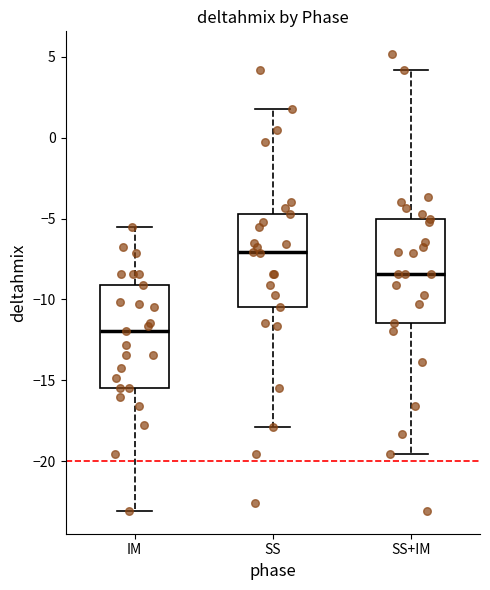

Where is the upper edge of the box for SS+IM on the y-axis? The values are not printed on the chart, so give them approximately, as read against the axis.

-5.0